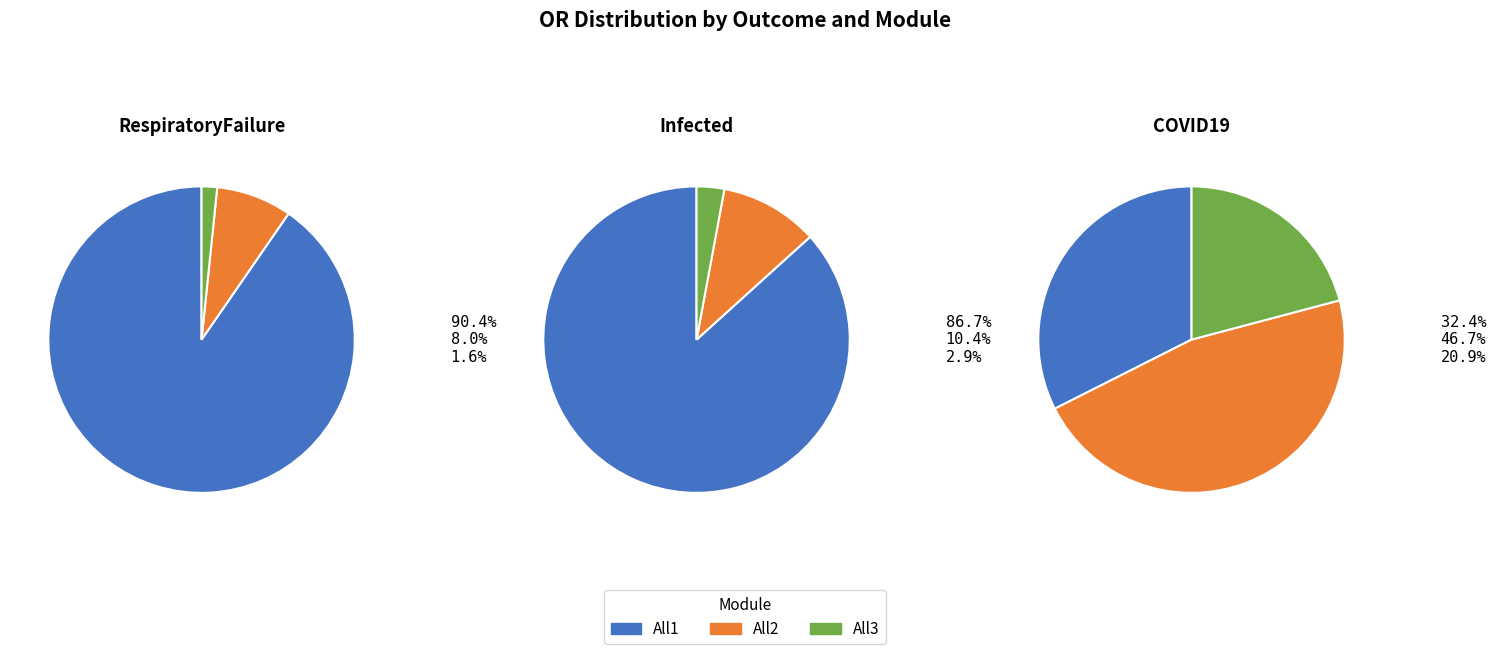

Does COVID19_All3 represent more than half of the total?

No